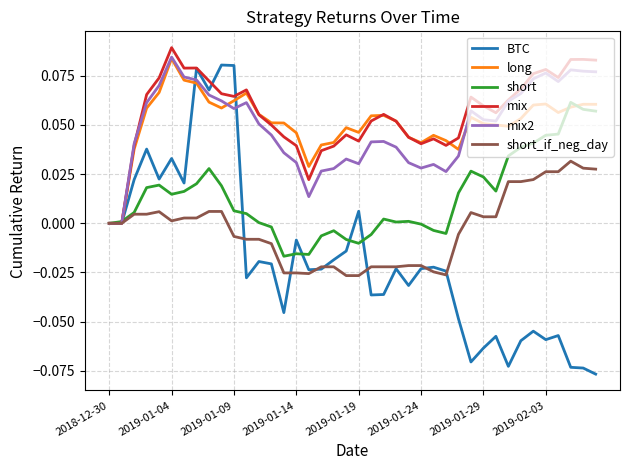

Which series has the largest range (max minus min)?

BTC